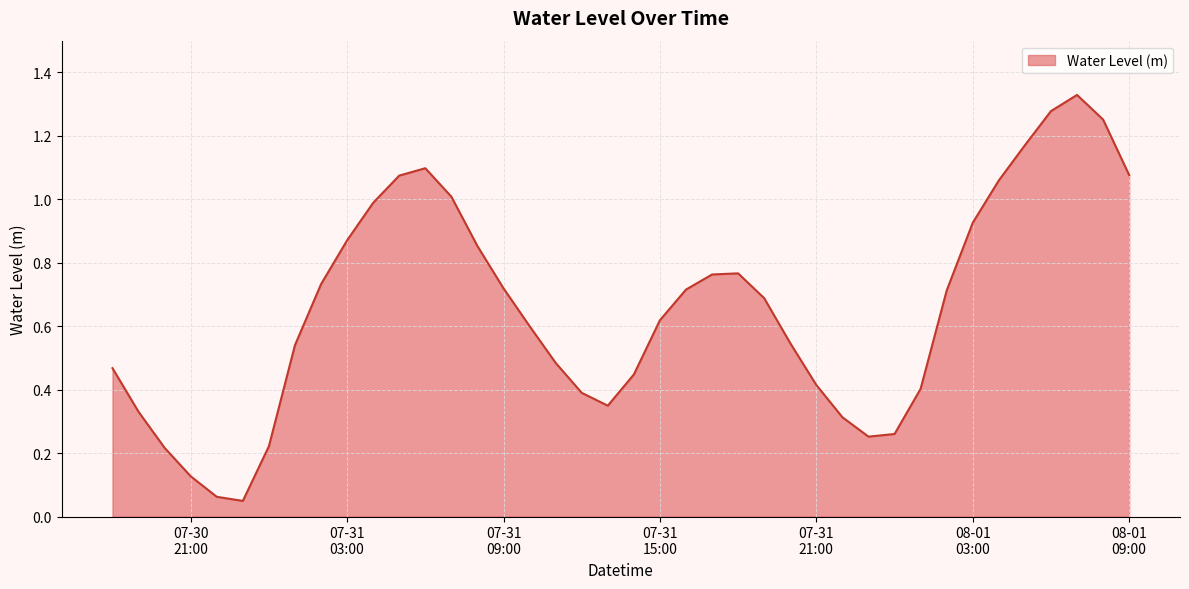

How many lines are shown in the chart?

1